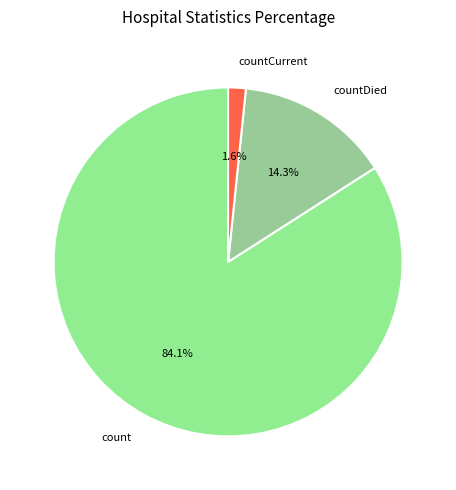

To the nearest percent, what is the combined percentage of countDied and count?

98%